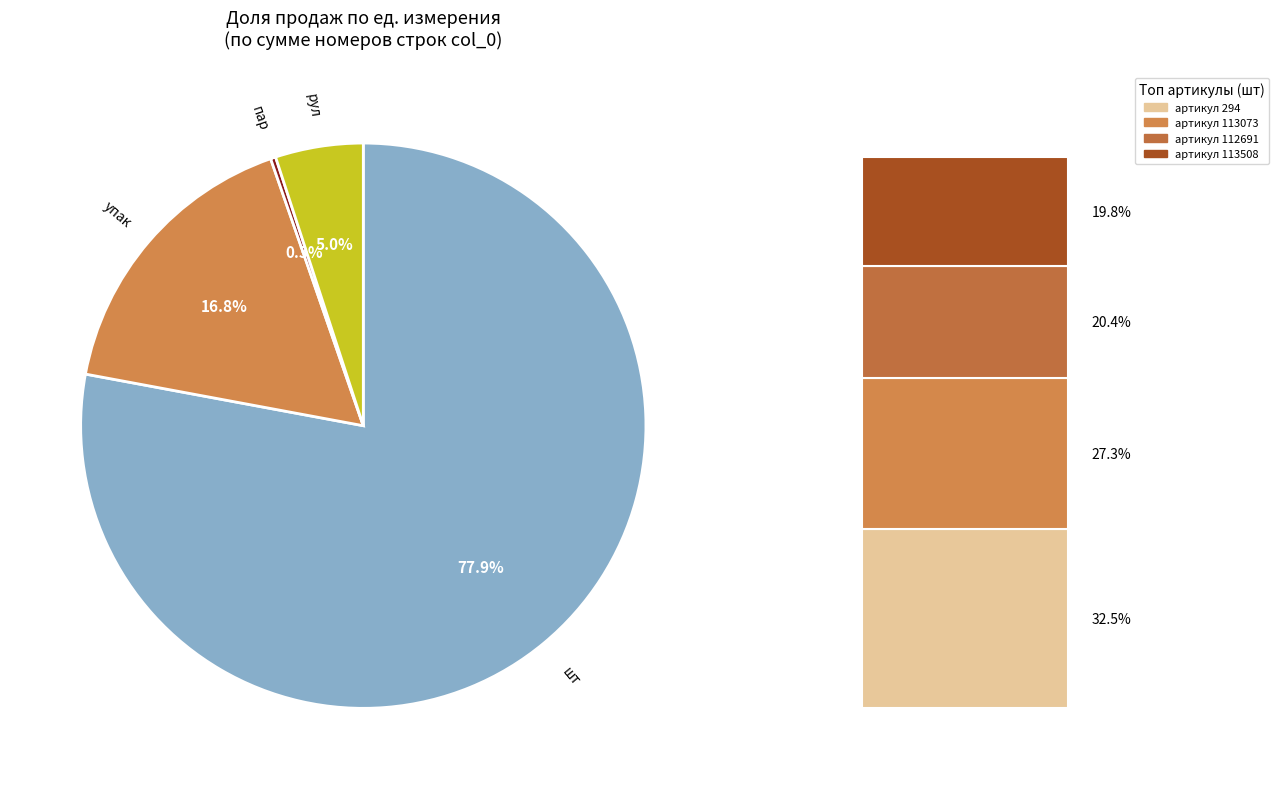

Does any single category account for the majority?

Yes